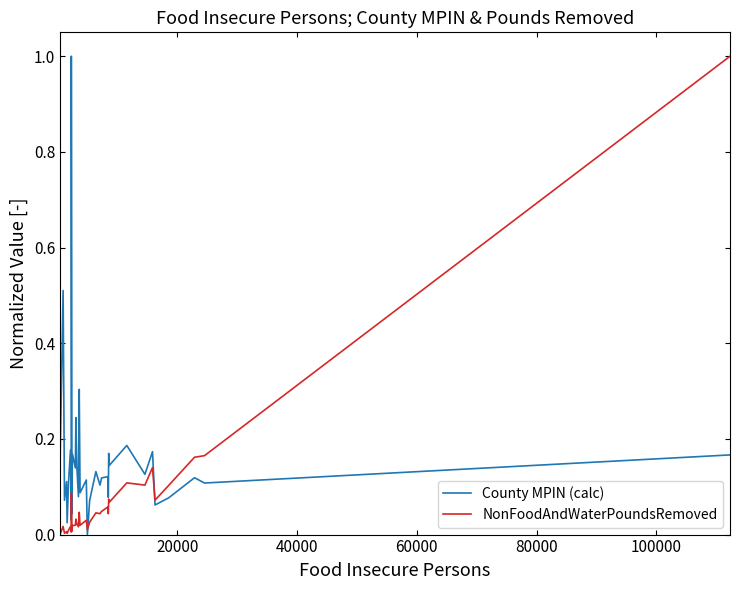

How many intersections are there between NonFoodAndWaterPoundsRemoved and County MPIN (calc)?

3